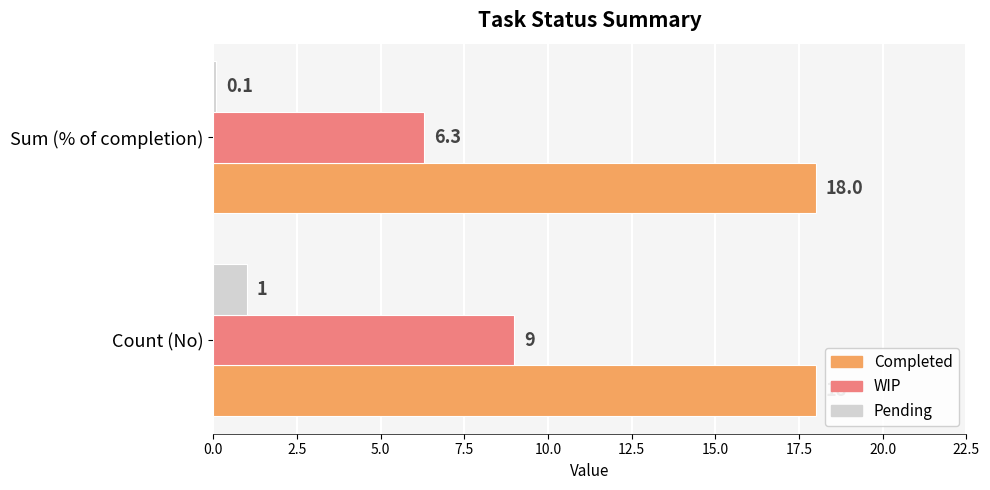

True or false: Completed has a value of 5.2 at Count (No).

False